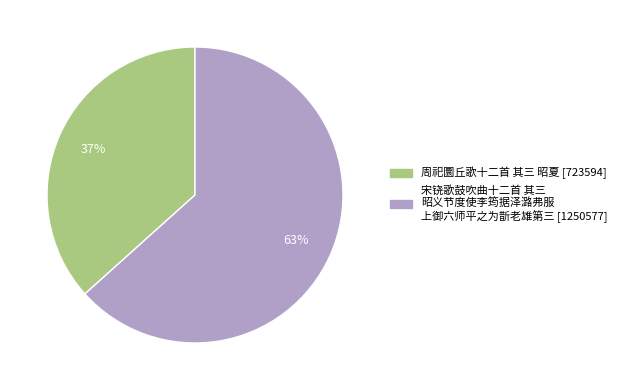

To the nearest percent, what is the average slice percentage?

50%